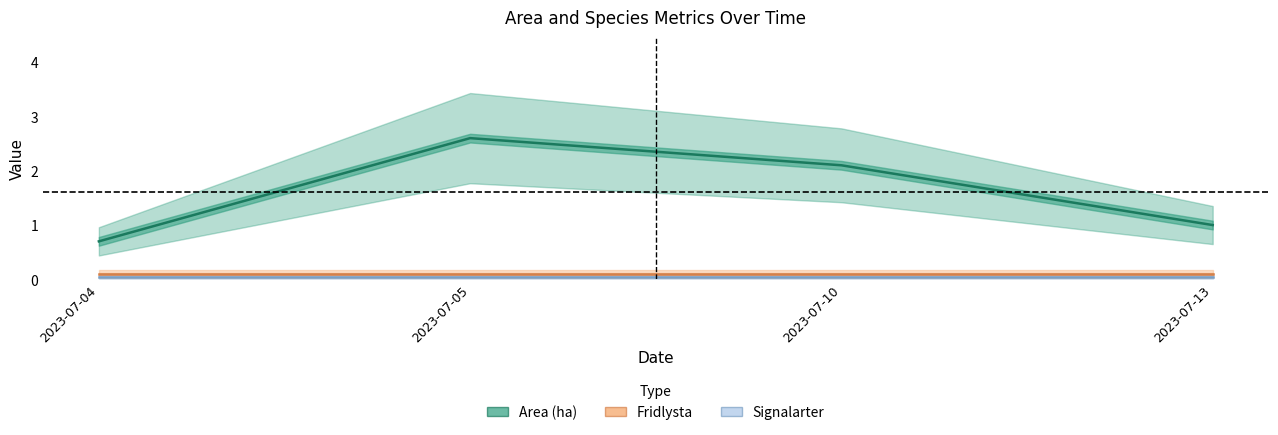

The Signalarter series shows 0.1 at 2023-07-13. True or false?

True